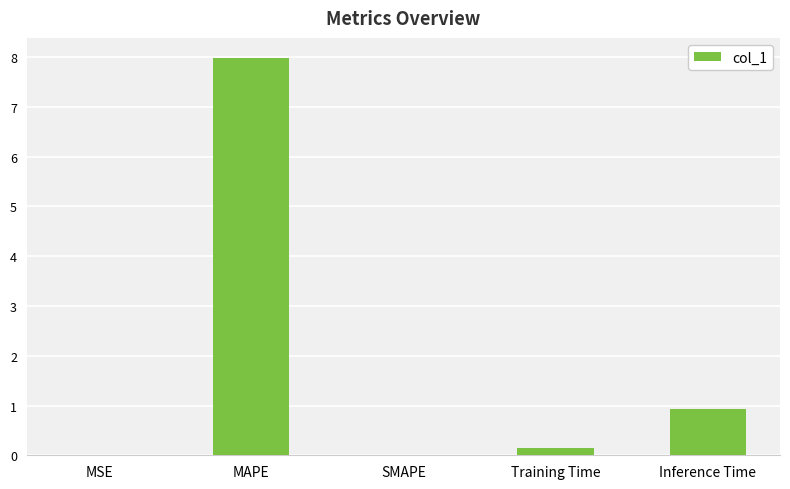

At which label is the value closest to 3?

Inference Time